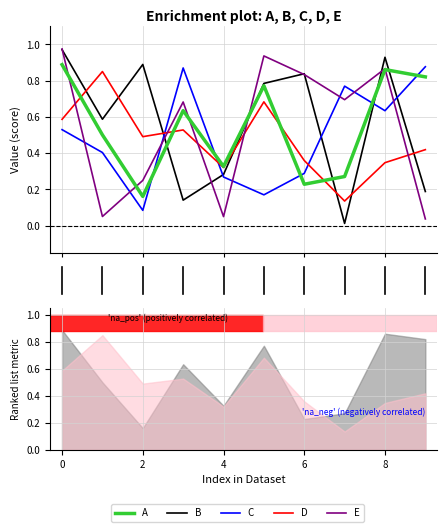

Which category has the lowest value across all series?

7